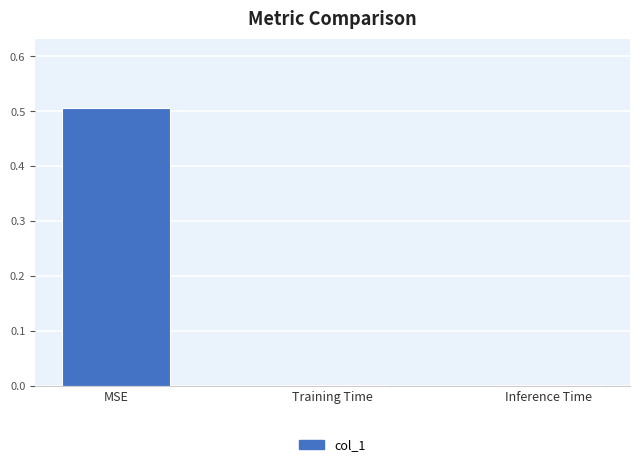

What is the average value?

0.2